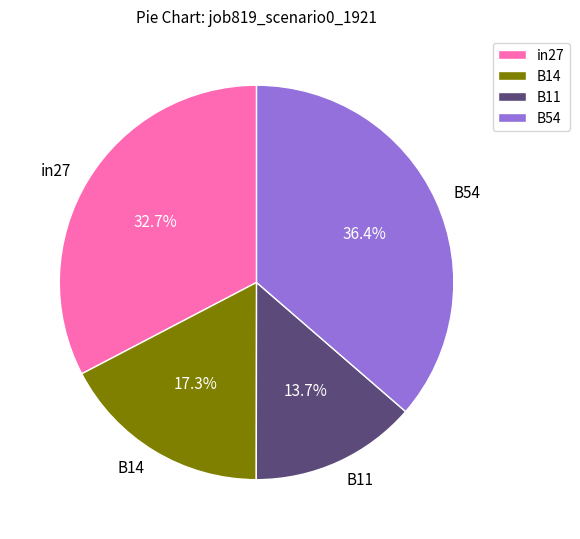

What percentage is NOT represented by B14?

82.7%